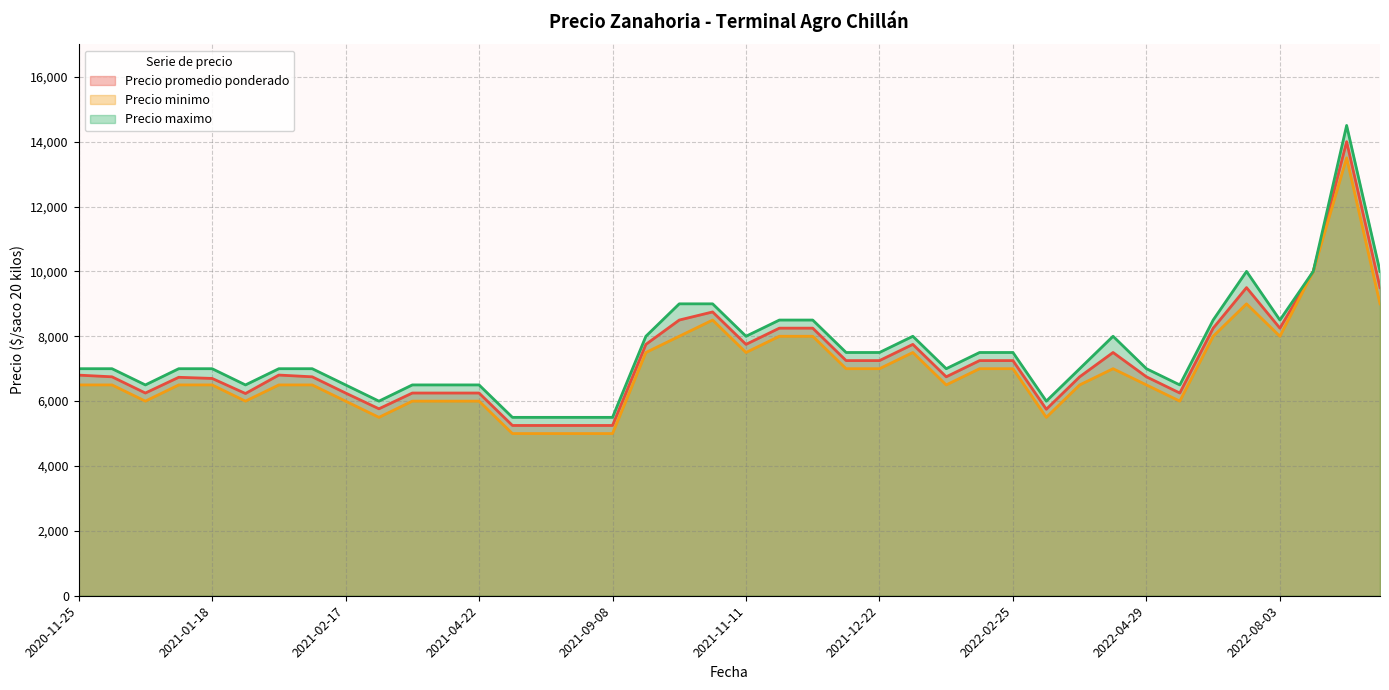

What is the total value across all series at 2021-04-20?

18750